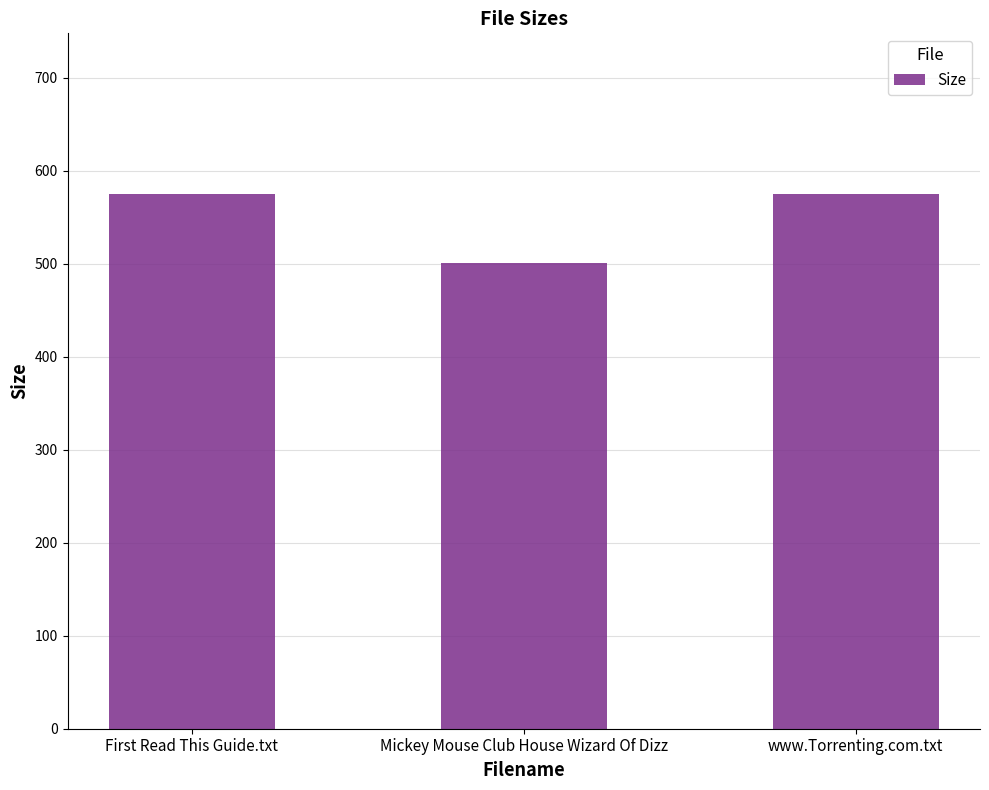

What is the value of the 2nd bar from the left?

500.8